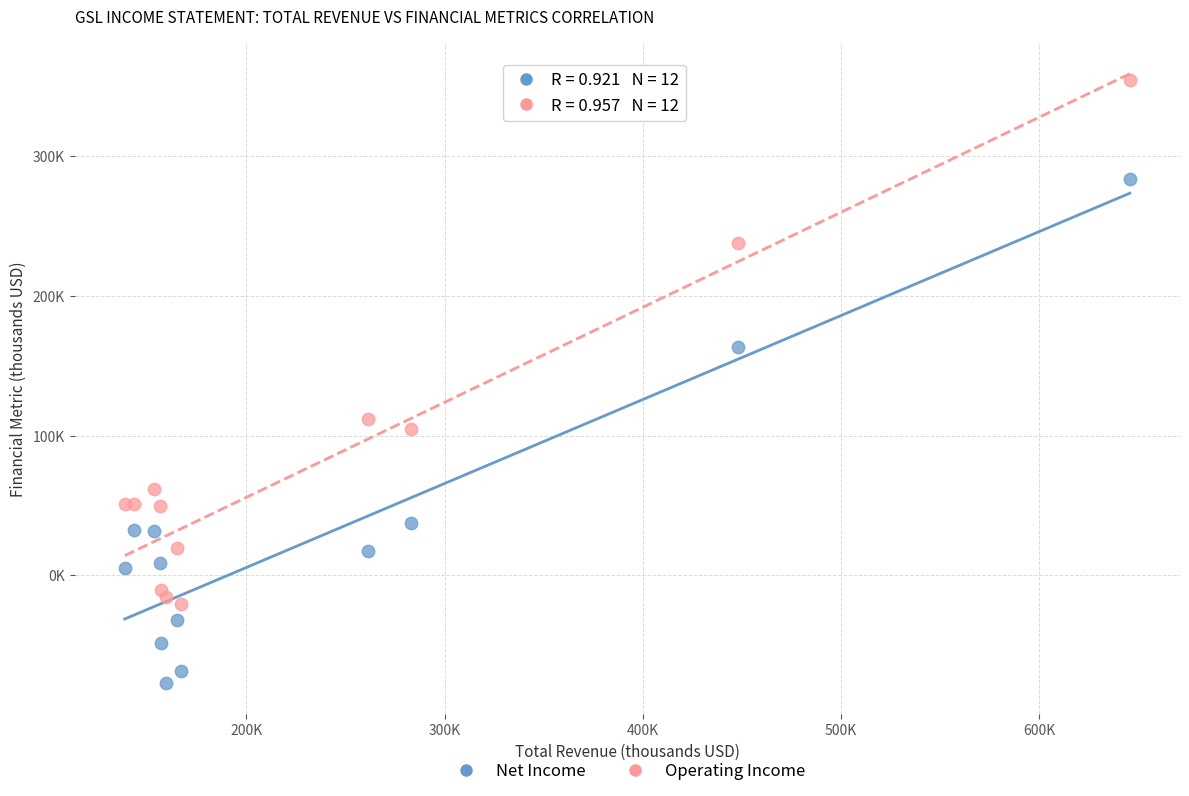

What are all the series names shown in the legend?

Net Income, Operating Income